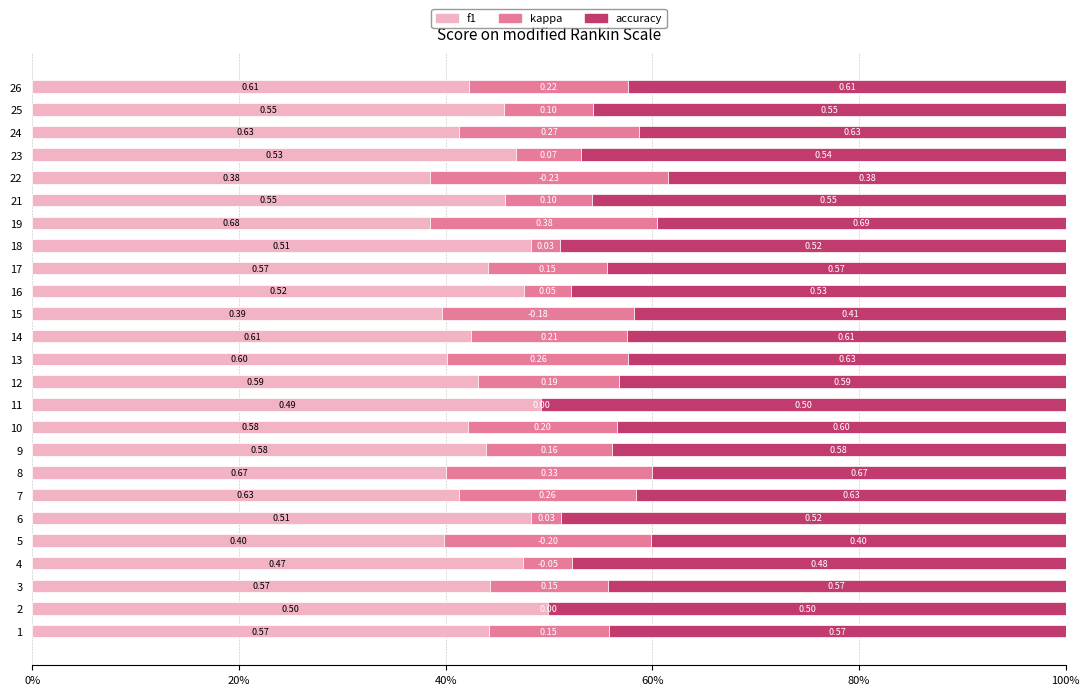

What are all the series names shown in the legend?

f1, kappa, accuracy